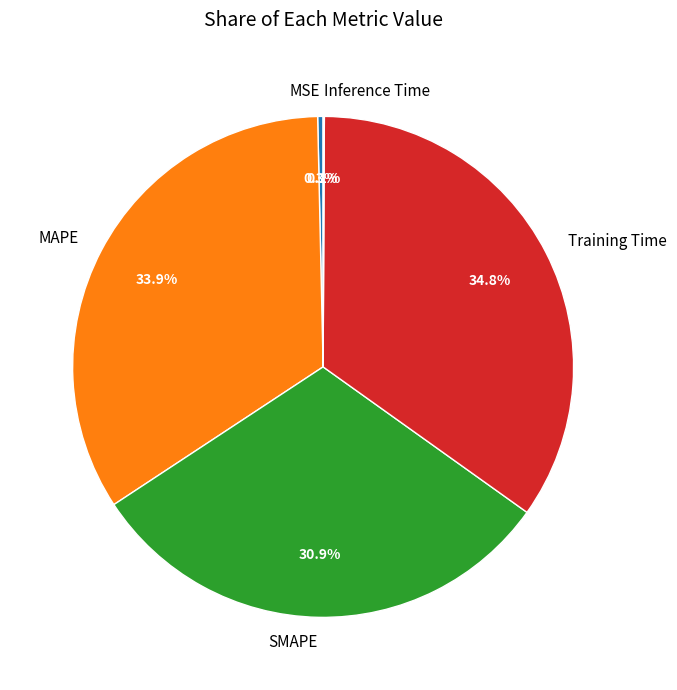

Is MSE the majority of the pie?

No